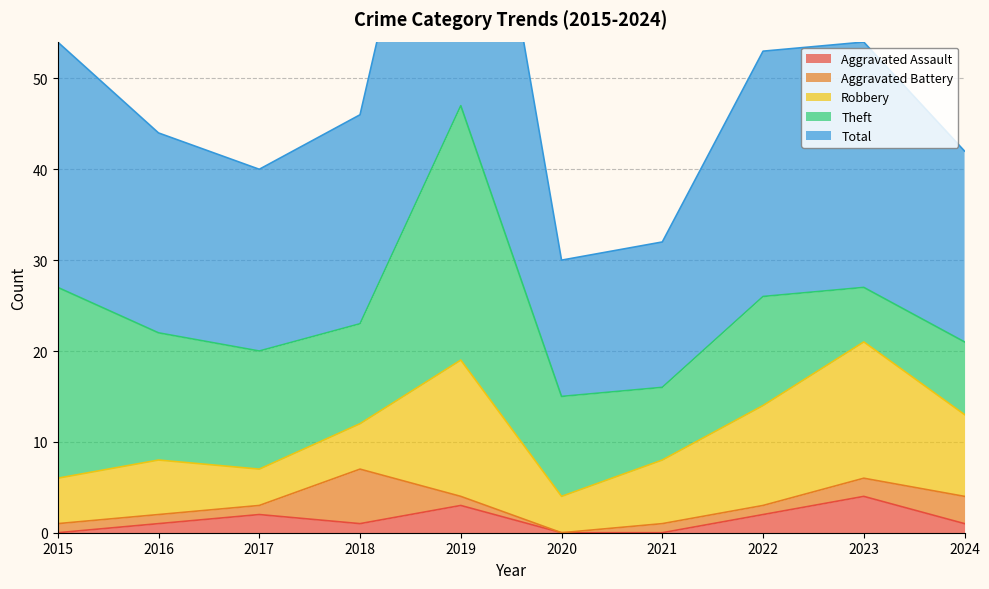

At which label does Theft reach its peak?

2019